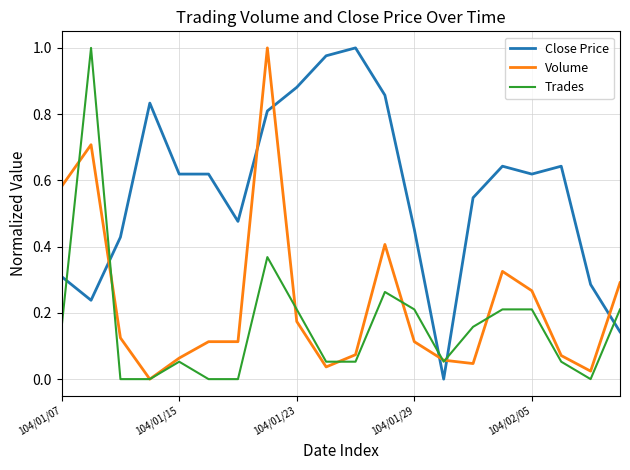

Which series ends up on top after the final intersection of Trades and Close Price?

Trades